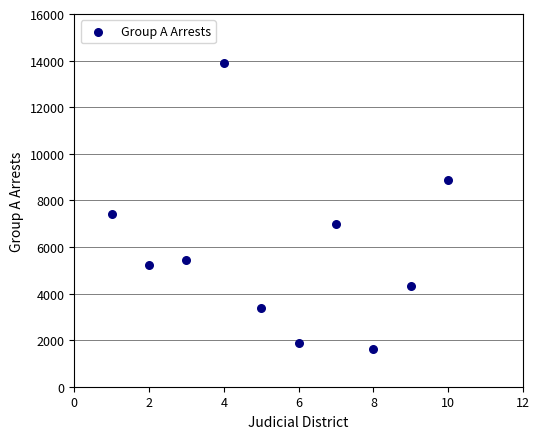

What Y value in the scatter plot is closest to 7770?

7413